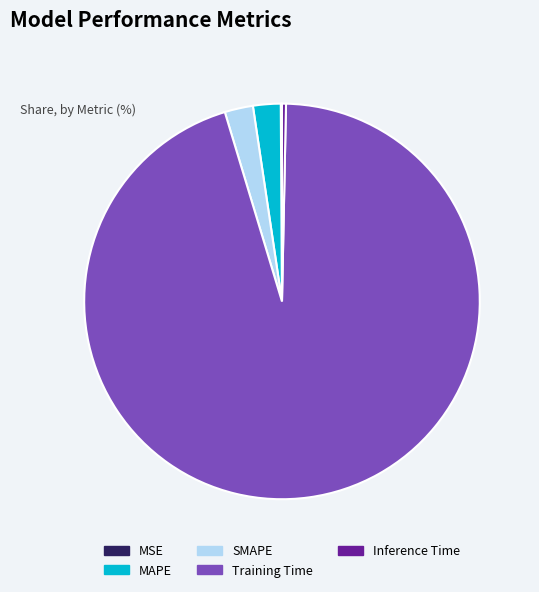

What is the largest slice in the pie chart?

Training Time